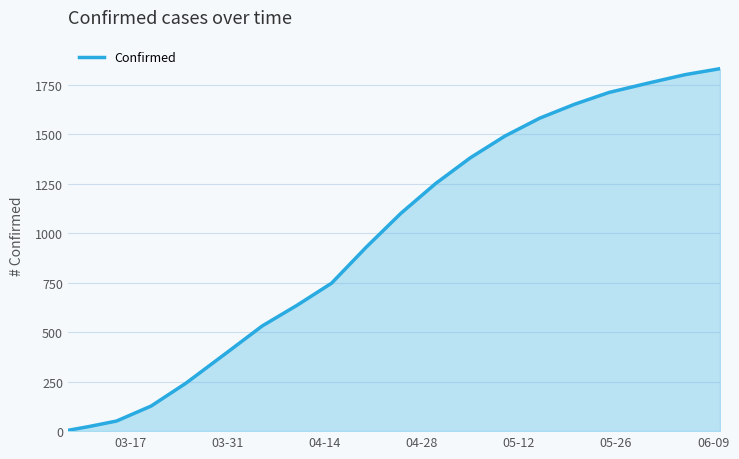

What is the greatest value displayed?

1830